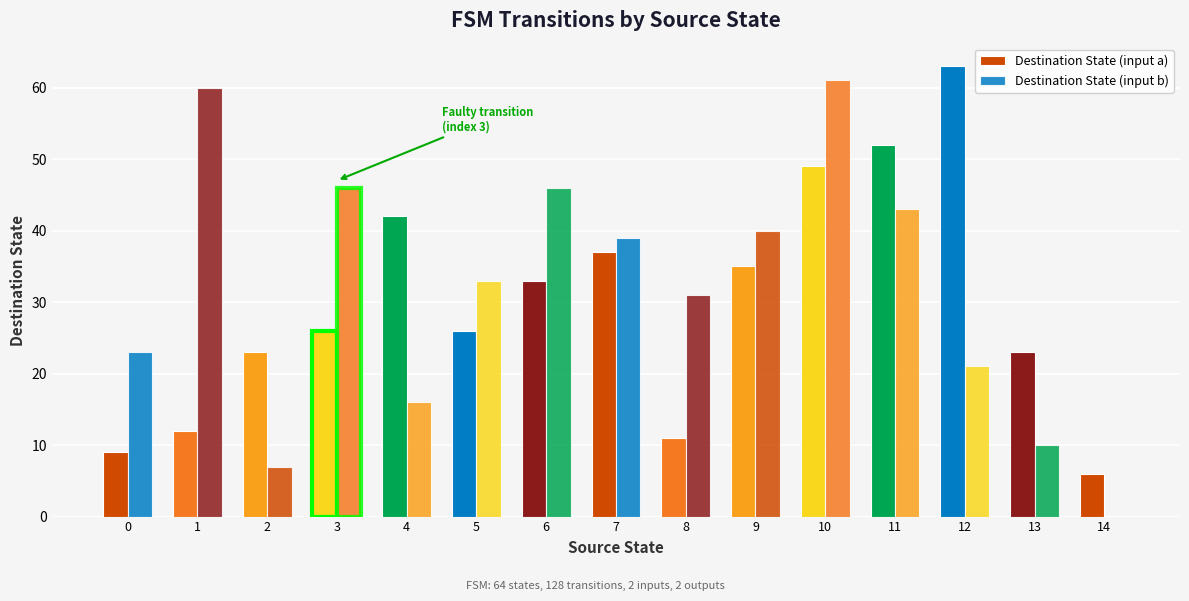

Which series has the largest range (max minus min)?

Destination State (input b)